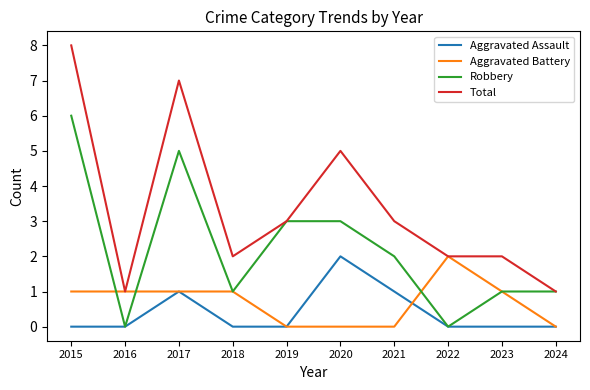

At which label does Robbery first exceed 2?

2015